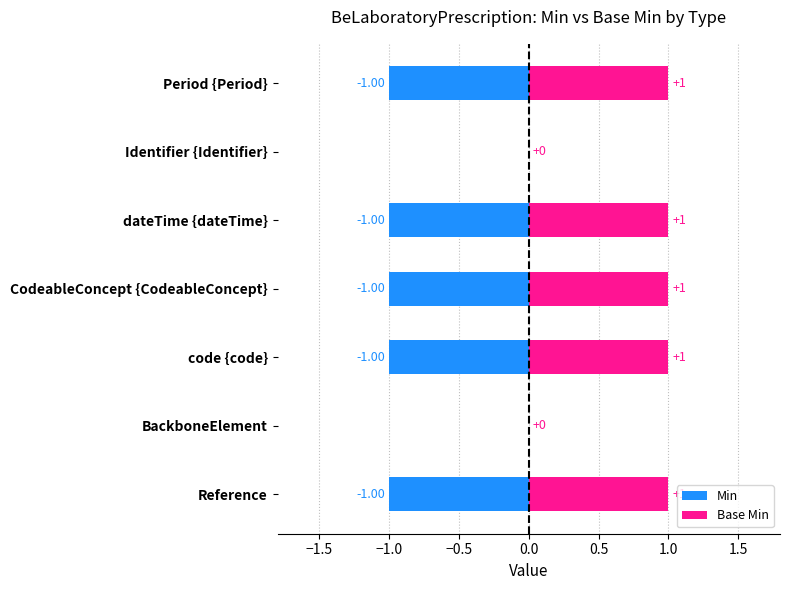

Count the number of categories in the chart.

7